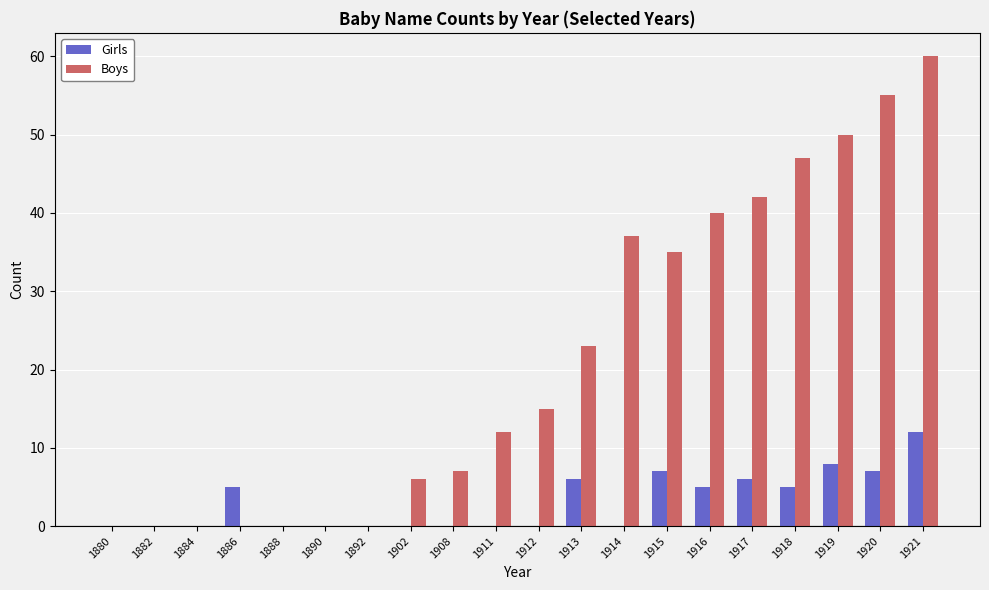

Reading left to right, transcribe all the data shown in this chart.

Girls: 0	0	0	5	0	0	0	0	0	0	0	6	0	7	5	6	5	8	7	12
Boys: 0	0	0	0	0	0	0	6	7	12	15	23	37	35	40	42	47	50	55	60